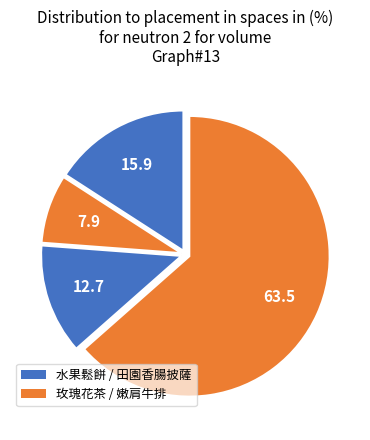

How many slices are in this pie chart?

4